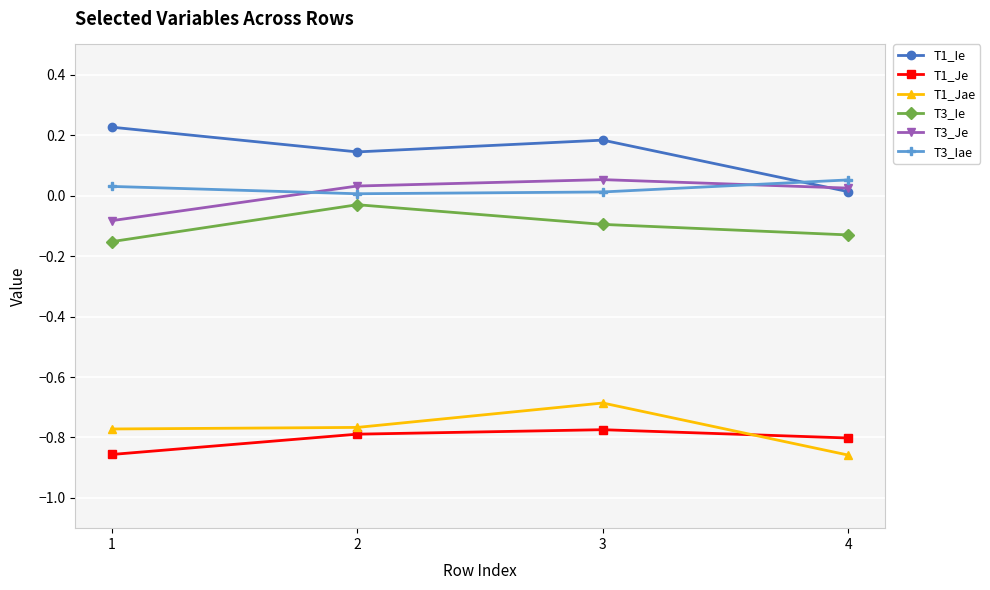

In T1_Ie, how many points are lower than both neighbors (excluding endpoints)?

1